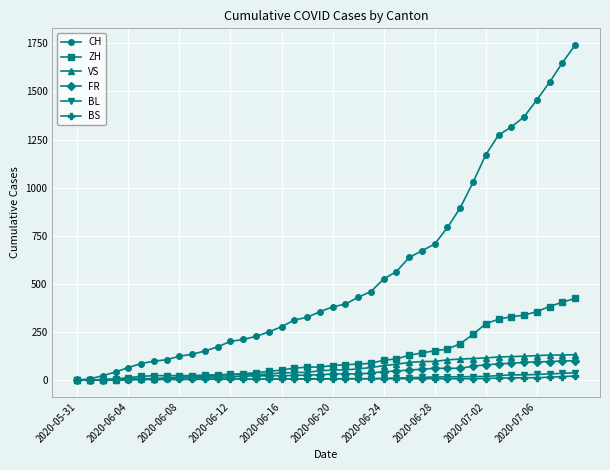

Which series has the largest range (max minus min)?

CH